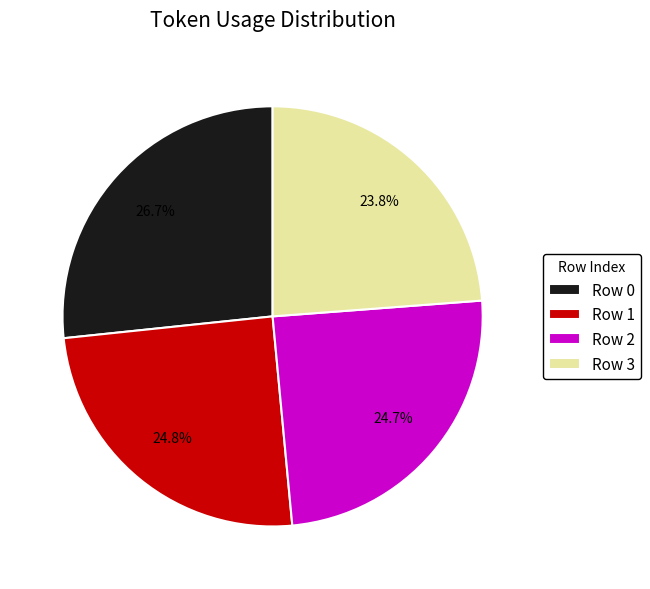

What is the ratio of the value at Row 3 to the value at Row 0?

0.9